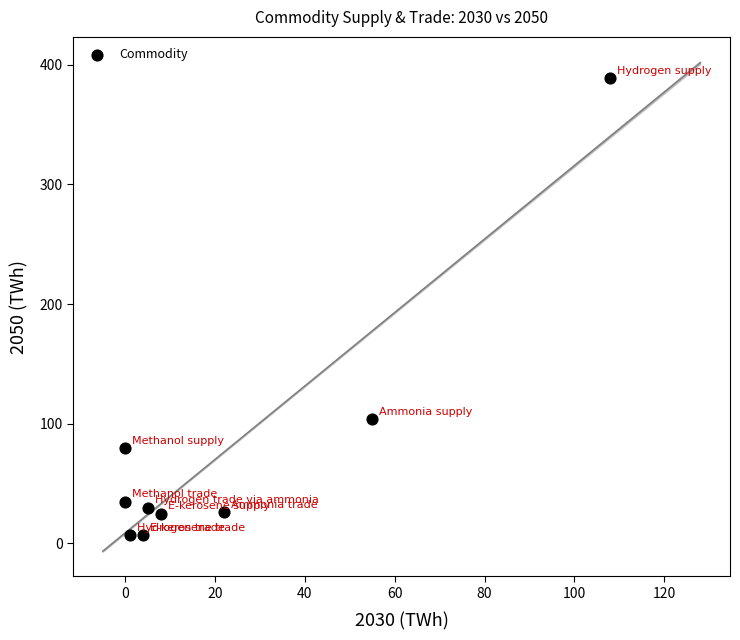

What is the average Y value?

78